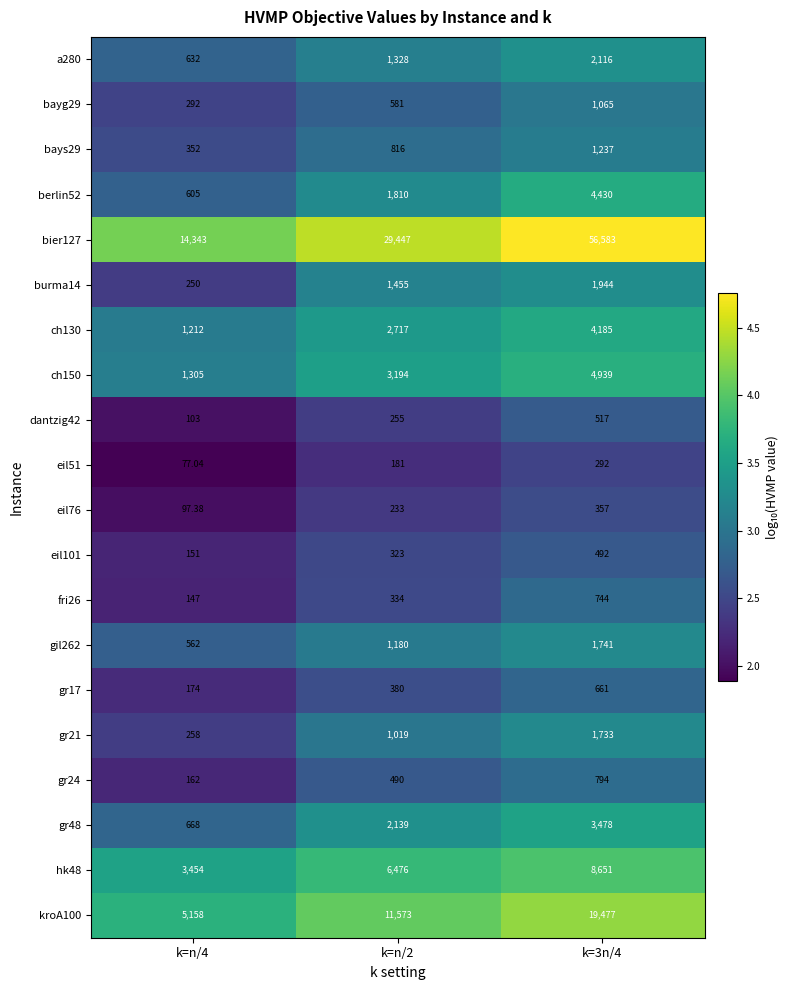

Which series changed the most between k=n/4 and k=n/2?

bier127